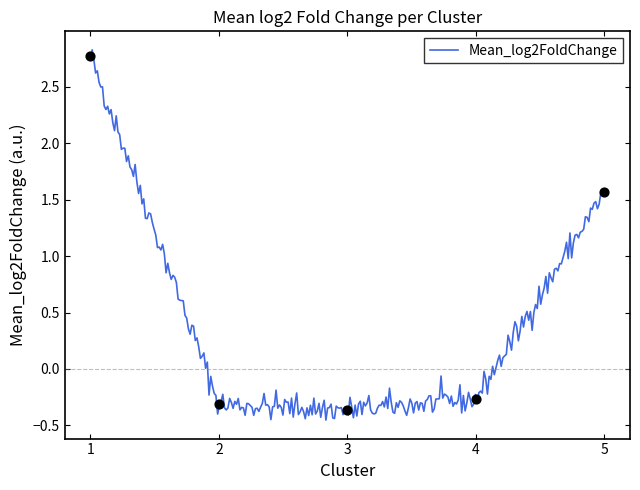

What is the change in value from 1 to 3?

-3.1